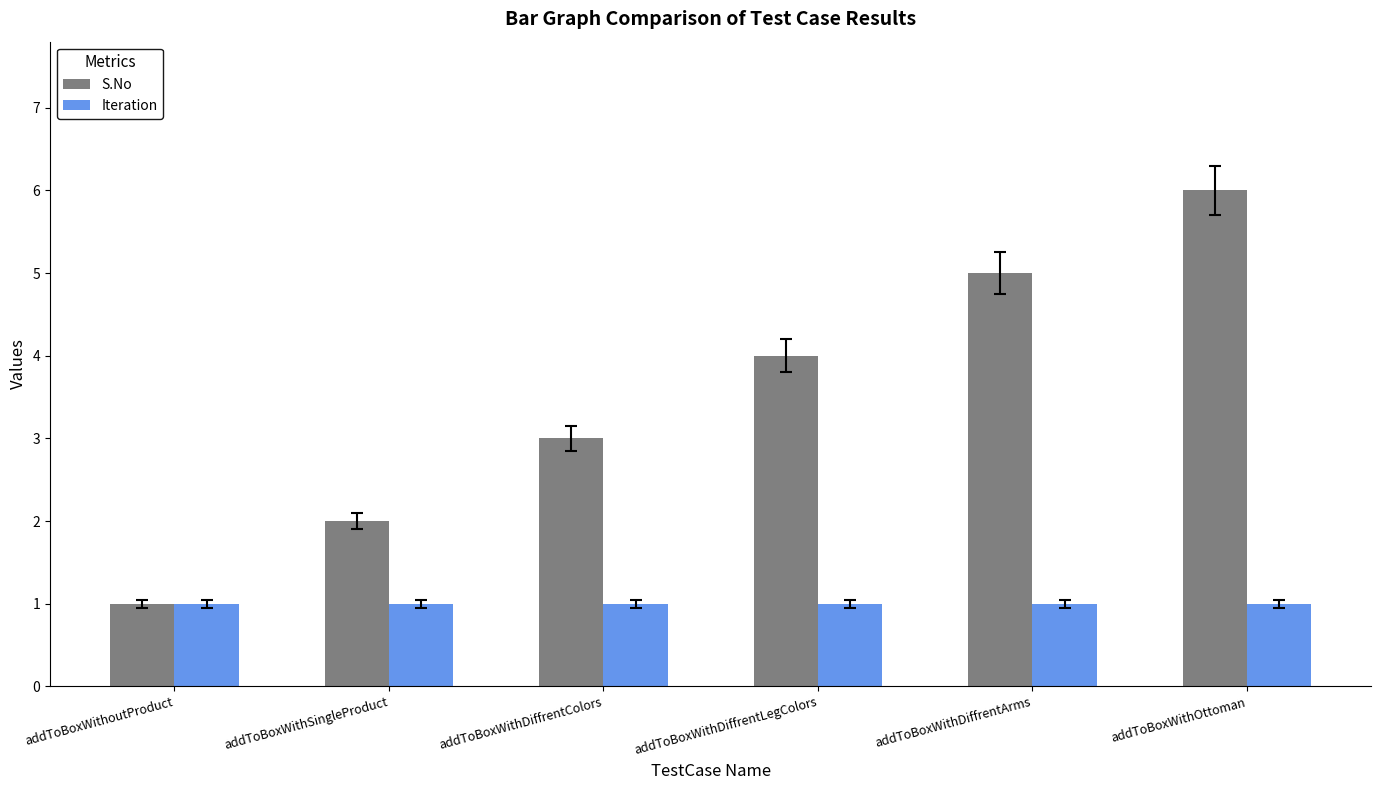

Which series has the widest spread of values?

S.No